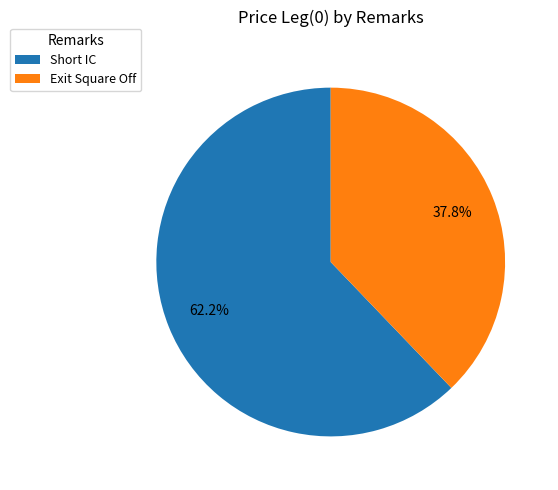

What is the ratio of the value at Short IC to the value at Exit Square Off?

1.6